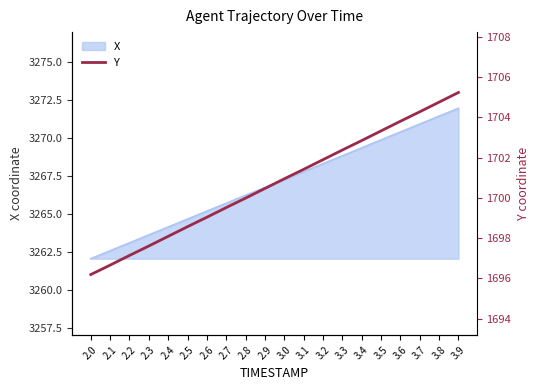

Which category has the lowest value across all series?

2.0